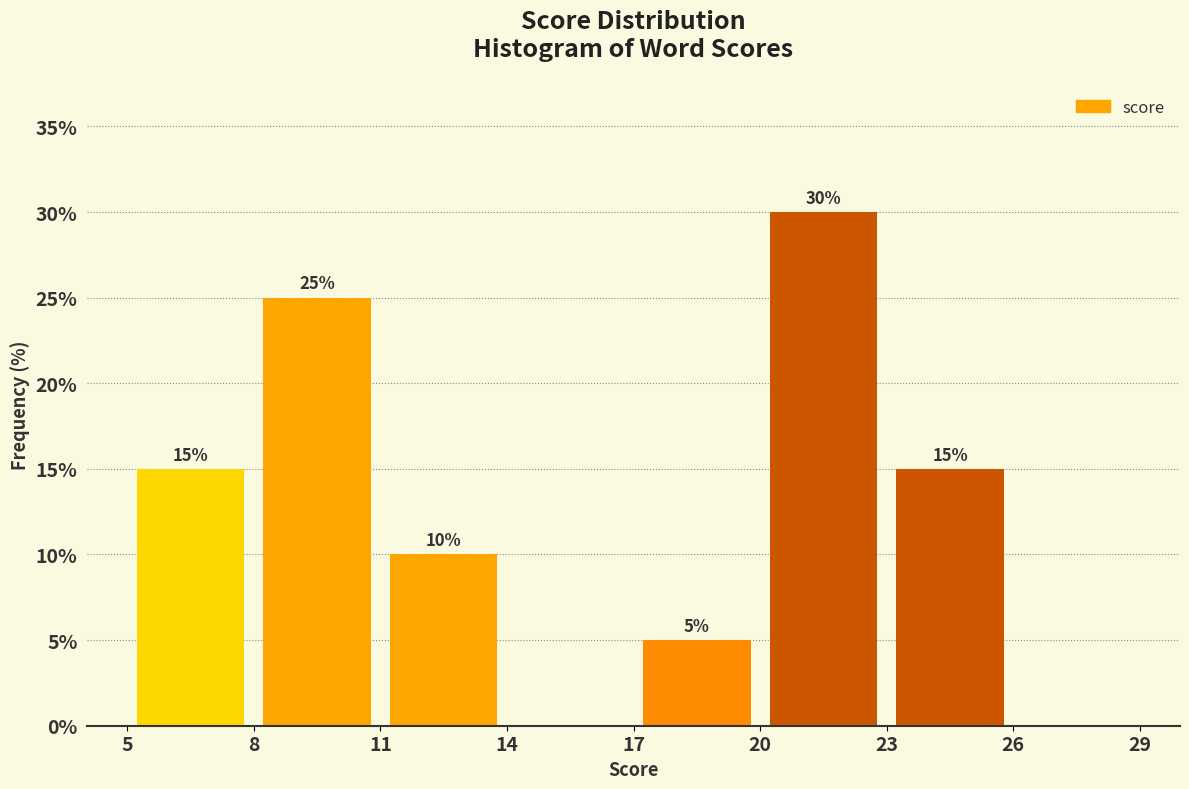

Over which range of the x-axis is the bar tallest?

20 to 23